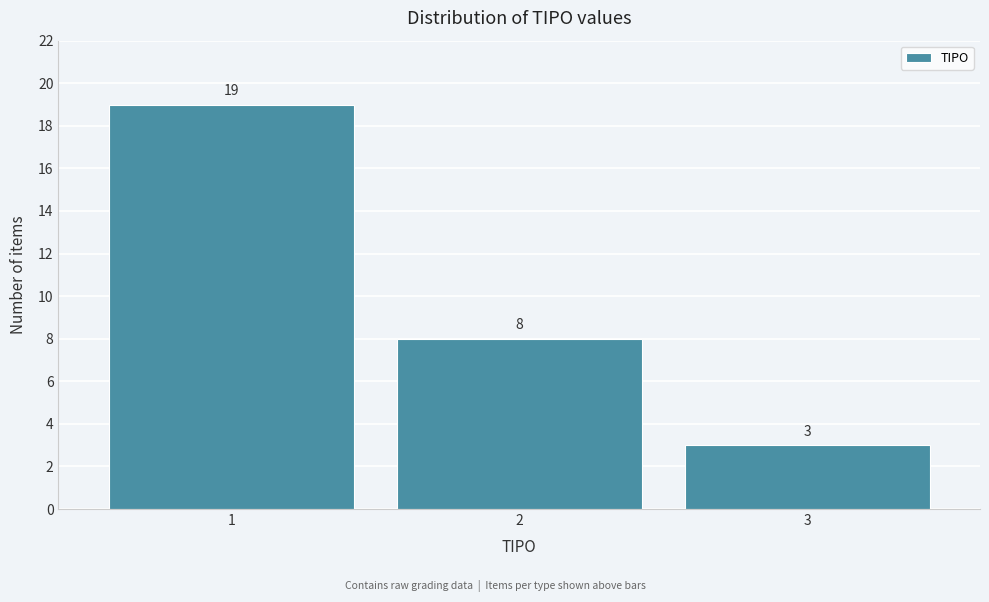

Reading left to right, transcribe all the data shown in this chart.

1=19	2=8	3=3